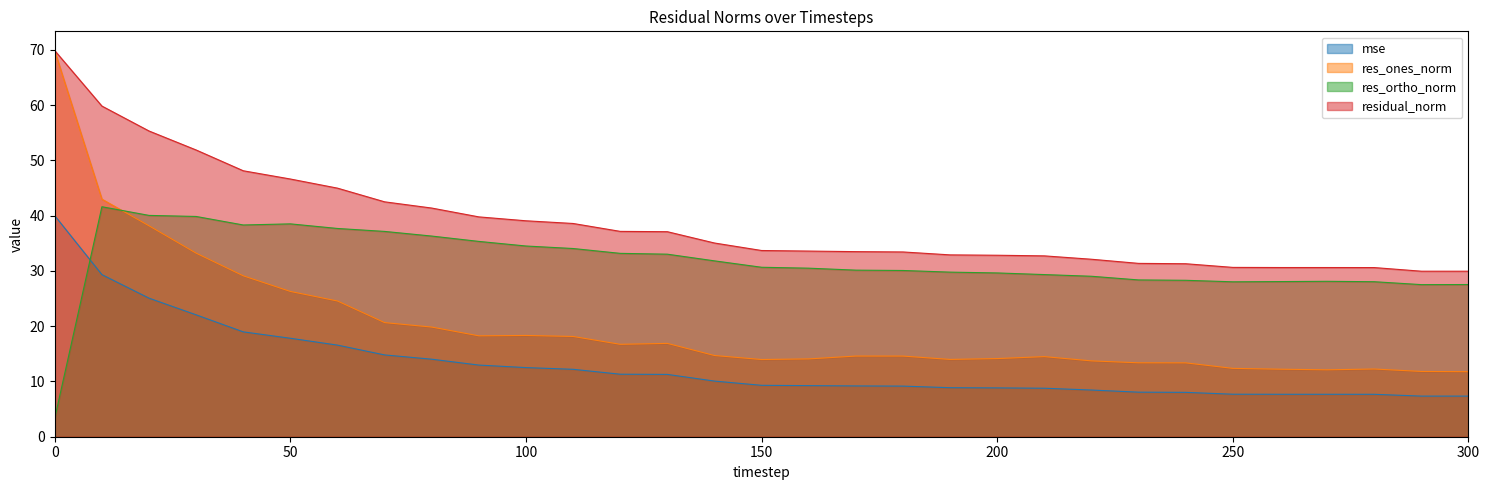

The value of mse at 170 is 9.2. True or false?

True